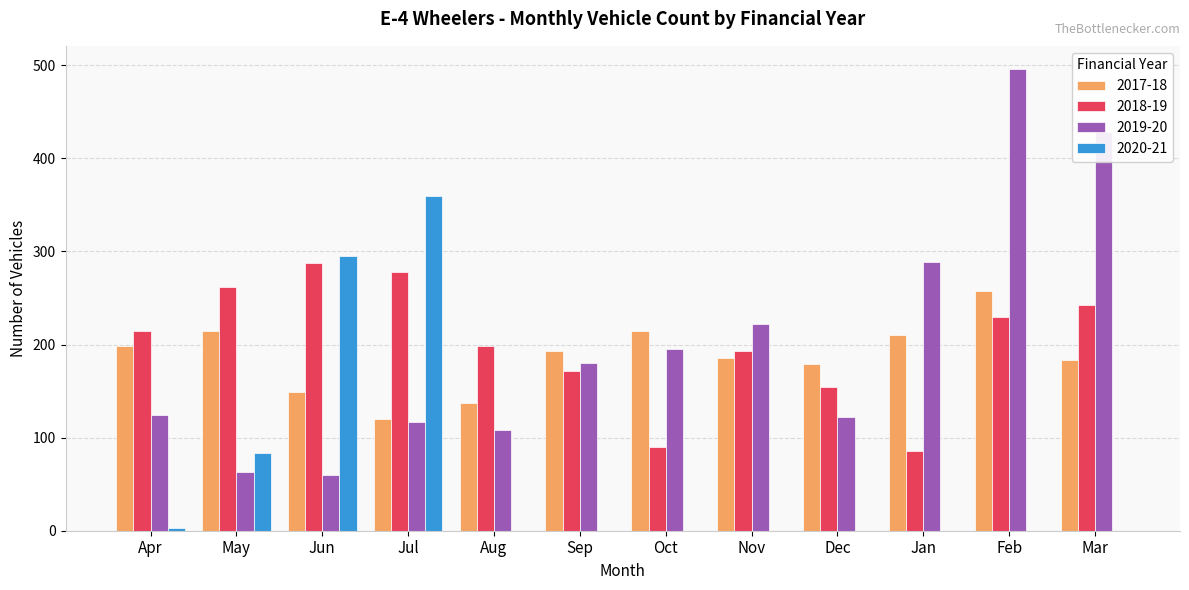

Is it true that 2018-19 equals 65 at Aug?

False